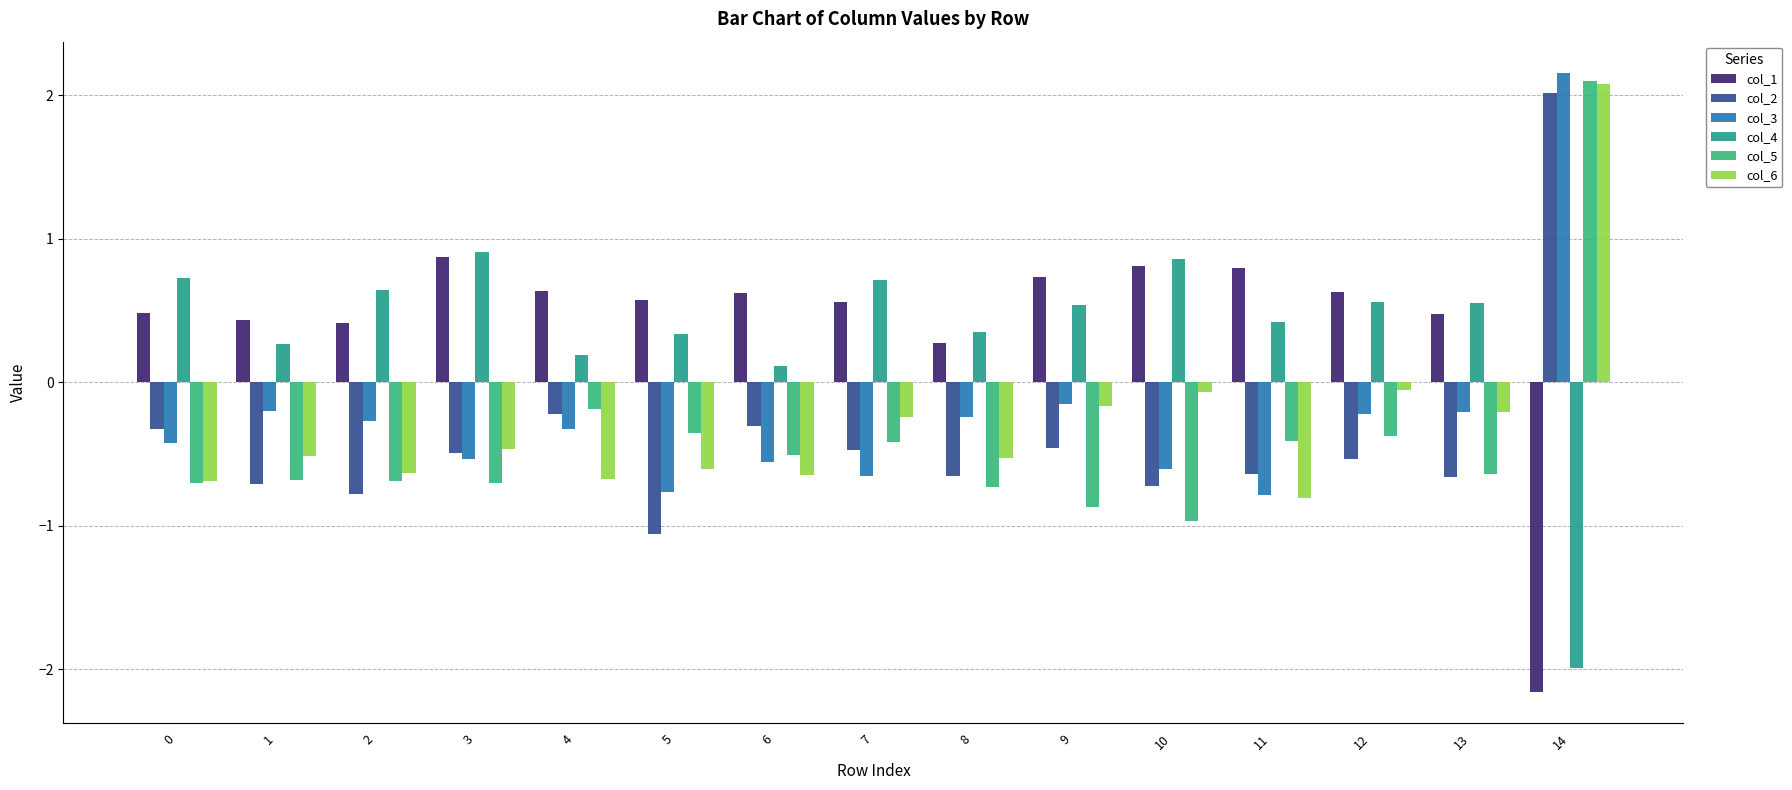

True or false: col_6 has a value of -0.2 at 11.

False